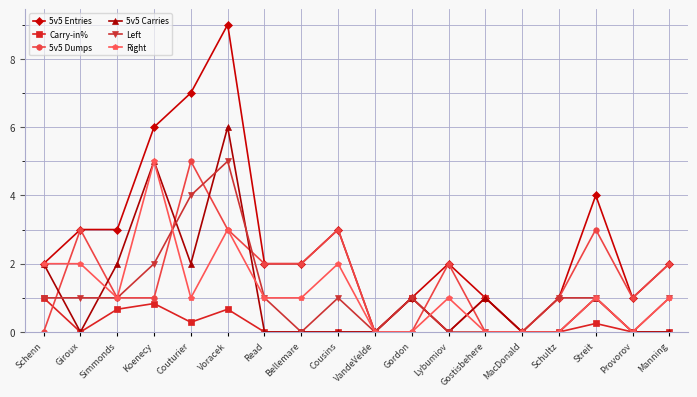

Is the value of 5v5 Entries at Cousins greater than the value of 5v5 Dumps at MacDonald?

Yes